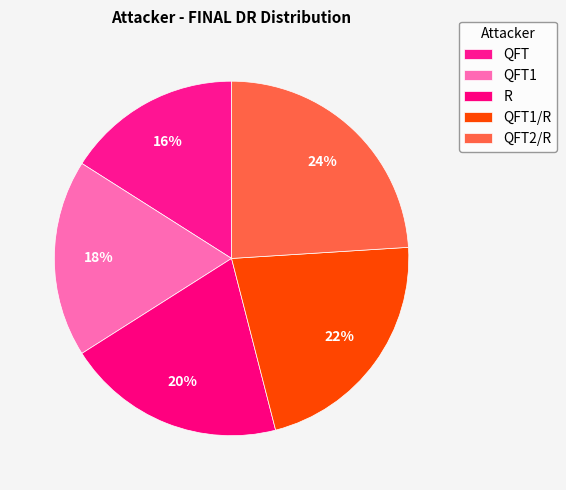

Between QFT1/R and QFT1, which is larger?

QFT1/R